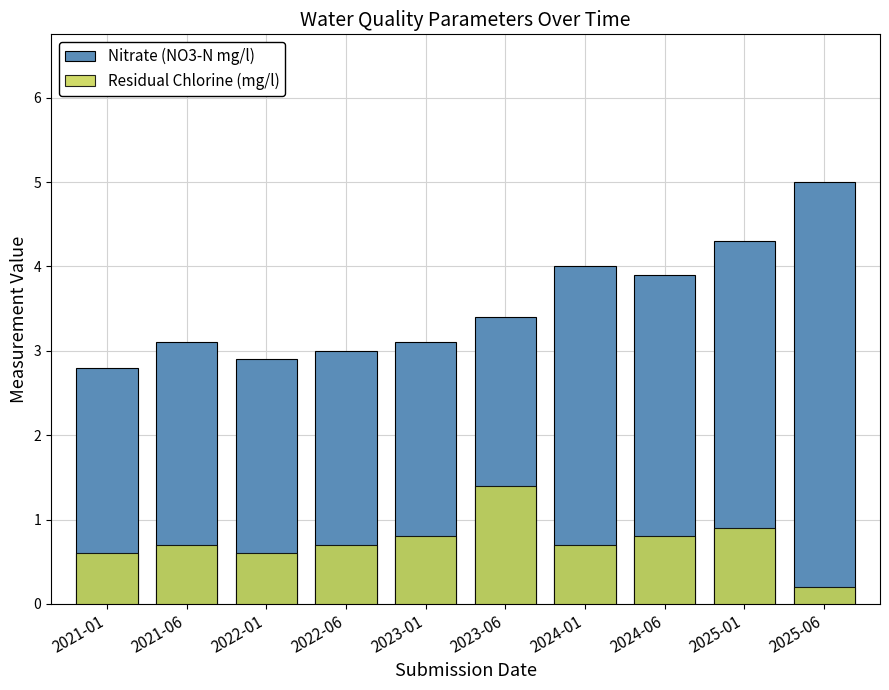

What is the minimum value shown in the chart?

0.2